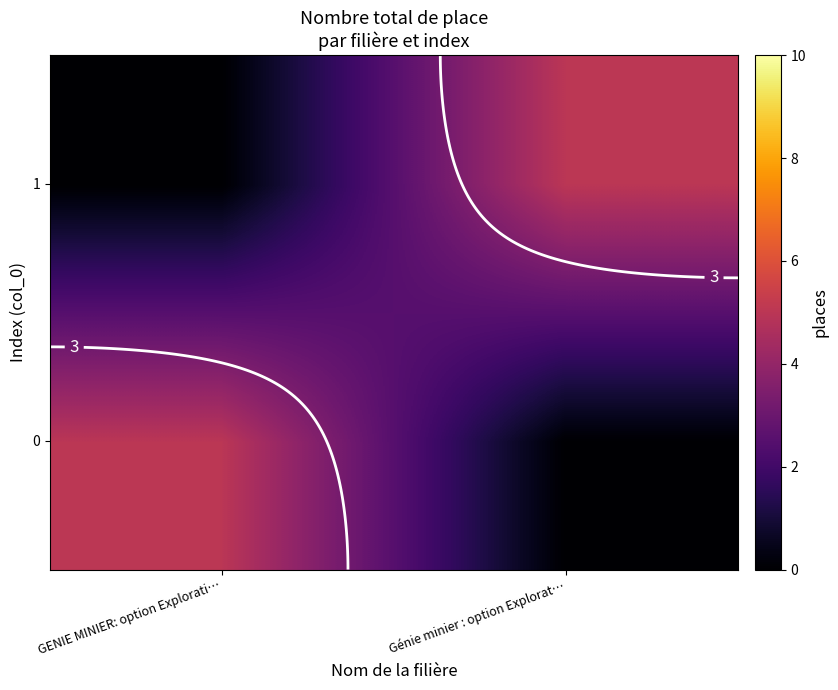

What is the sum of all 1 values?

5